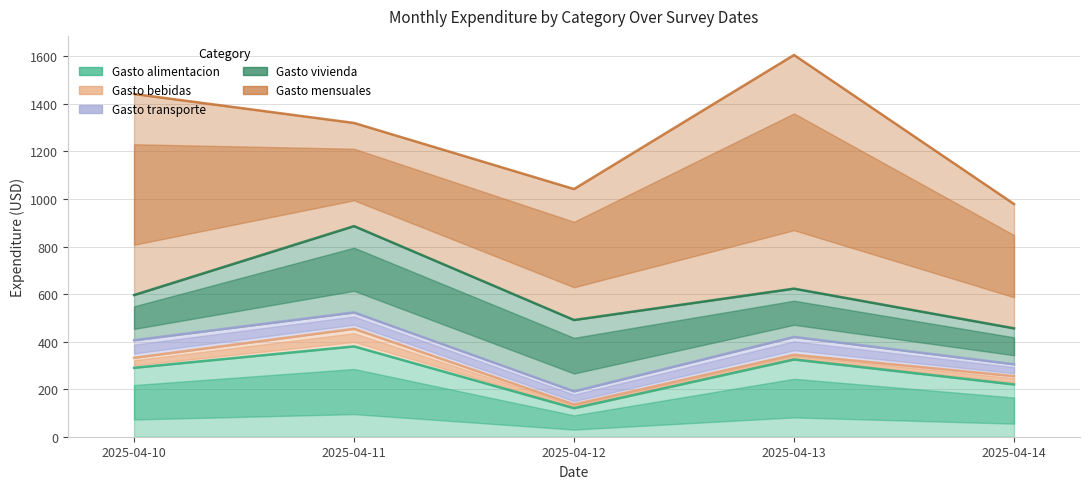

What is the average value of the gasto_vivienda series?

241